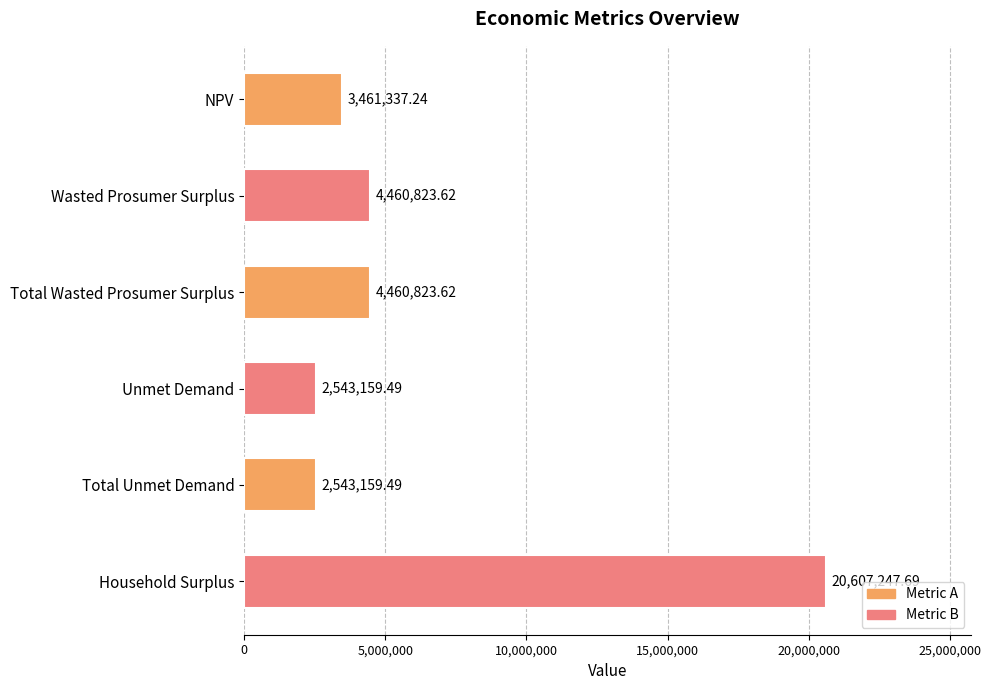

What is the label of the 3rd bar from the bottom?

Unmet Demand